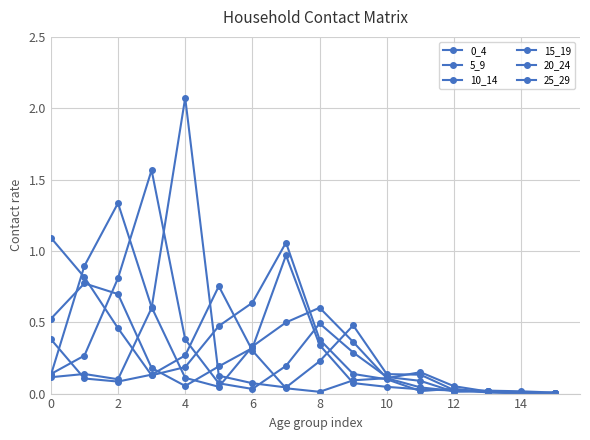

At which label does 5_9 reach its minimum?

15